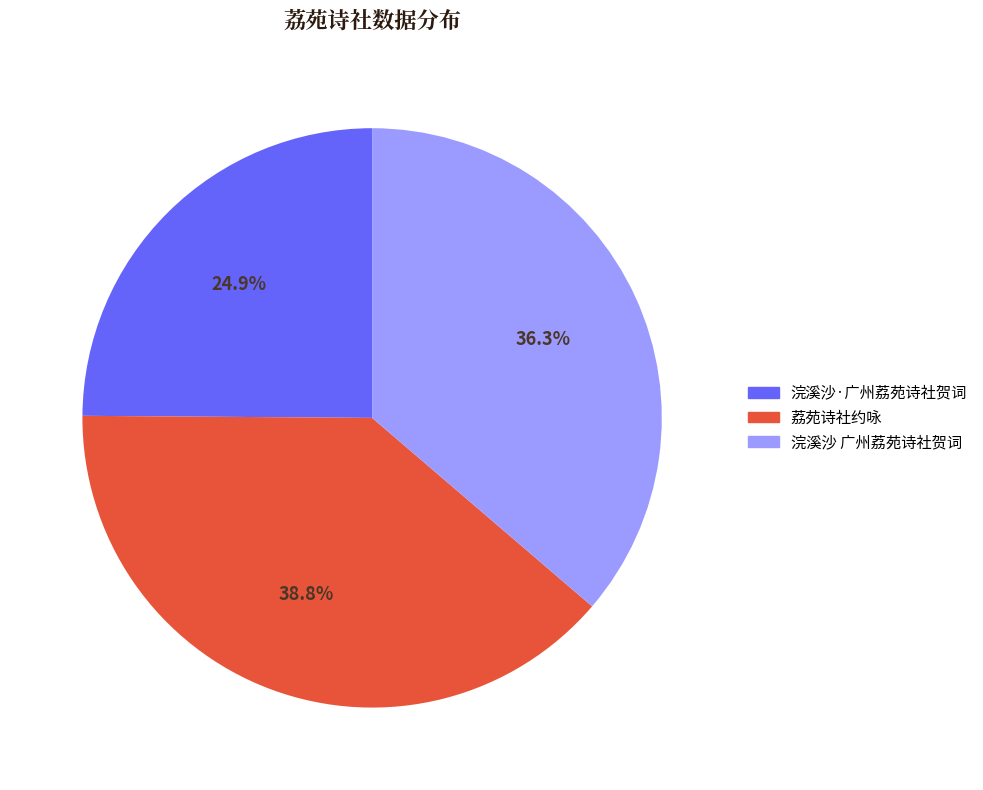

To the nearest percent, what is the average slice percentage?

33%